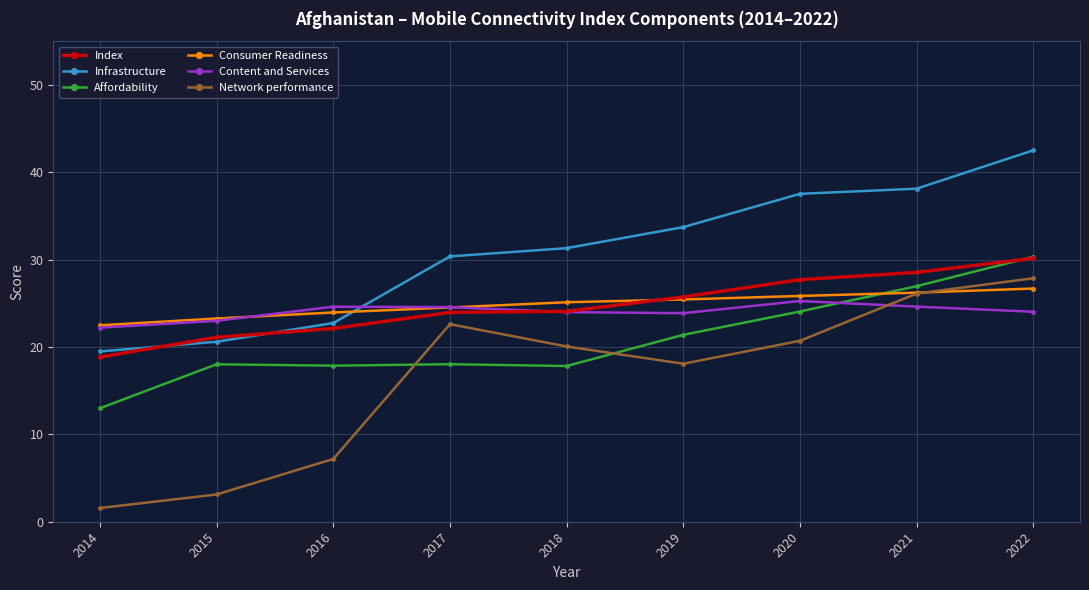

What is the smallest value displayed?

1.6